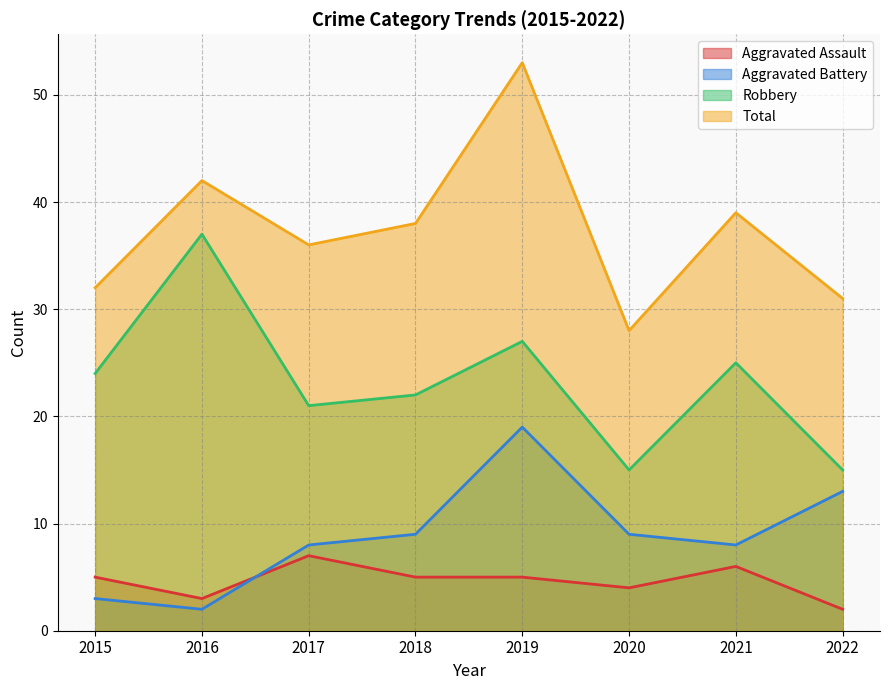

Which series changed the most between 2018 and 2022?

Robbery